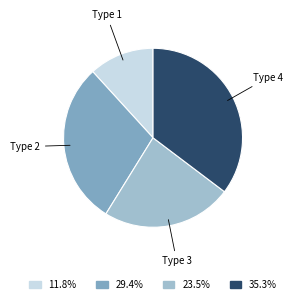

Does any single category account for the majority?

No